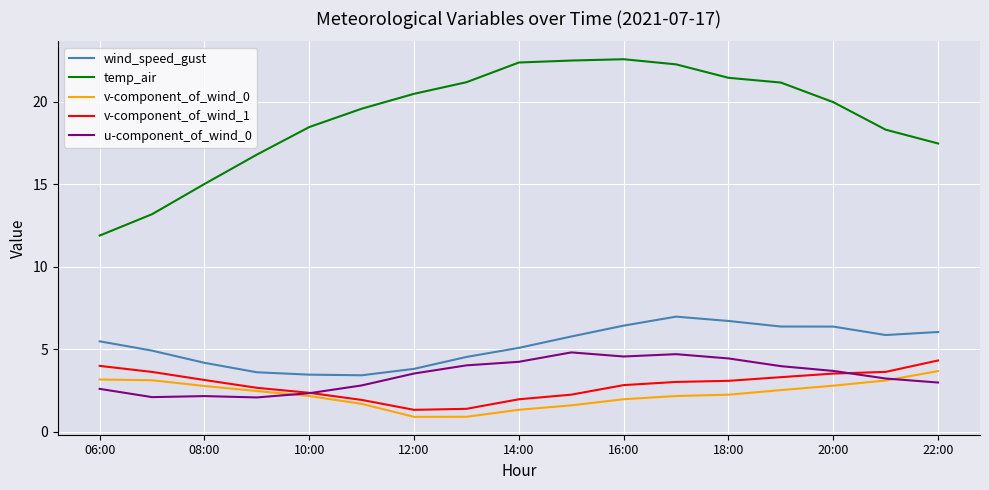

What is the average value of the u-component_of_wind_0 series?

3.4